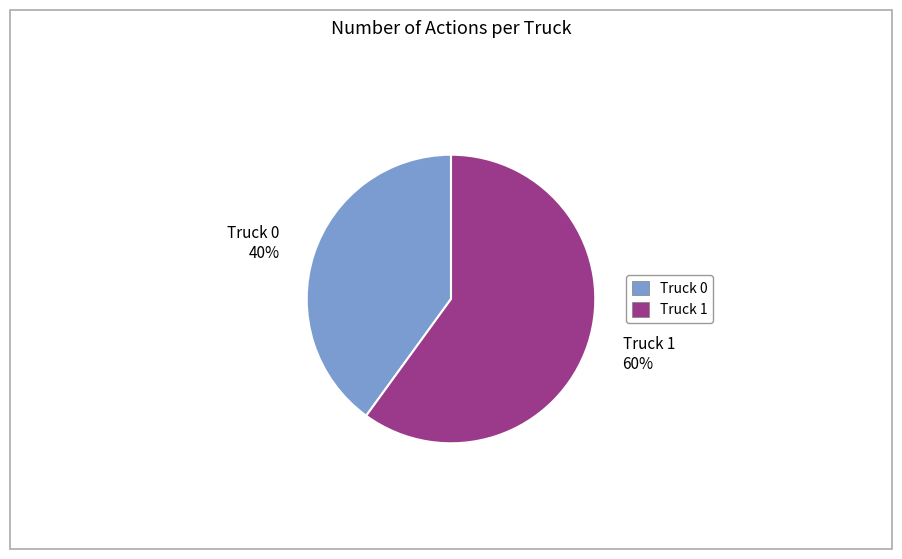

Is it true that Truck 1 is 49% of the pie?

False